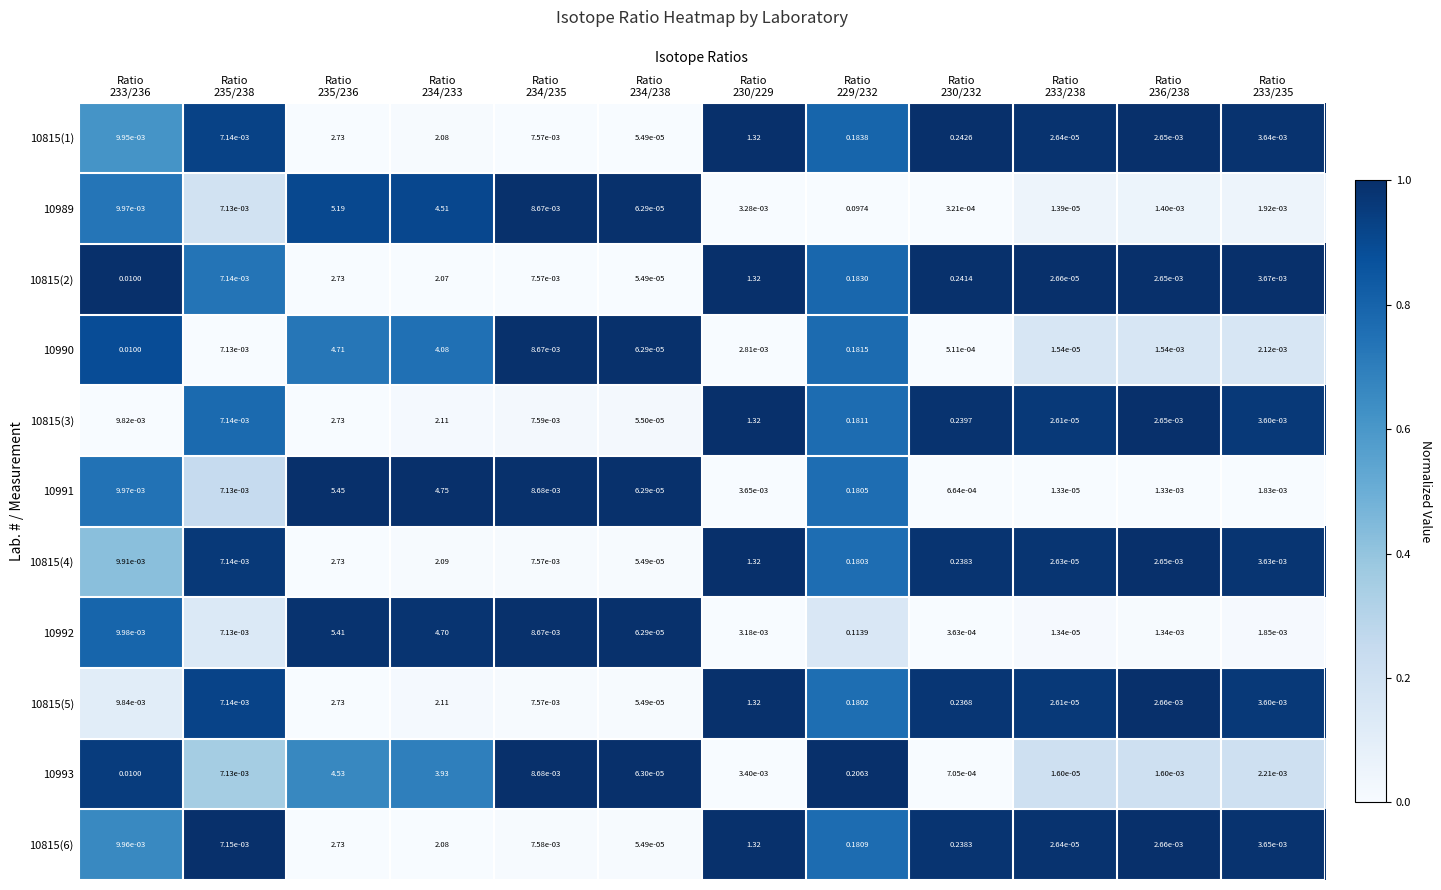

Which series has the widest spread of values?

10991